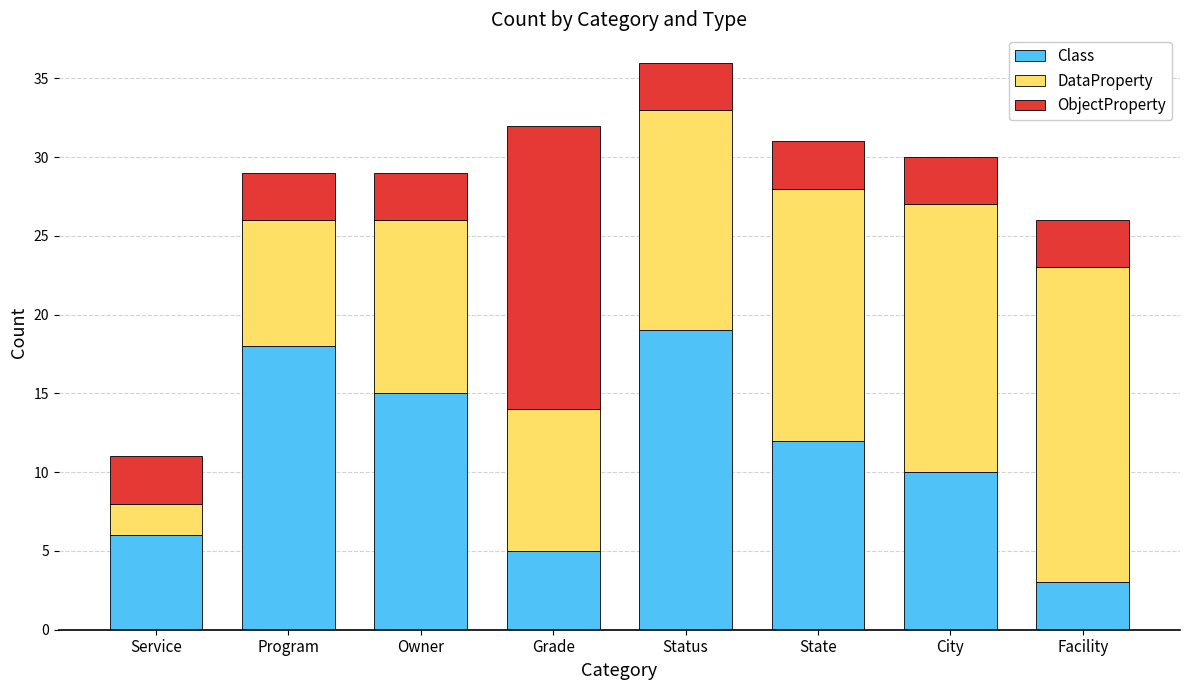

The Class series shows 18 at Program. True or false?

True